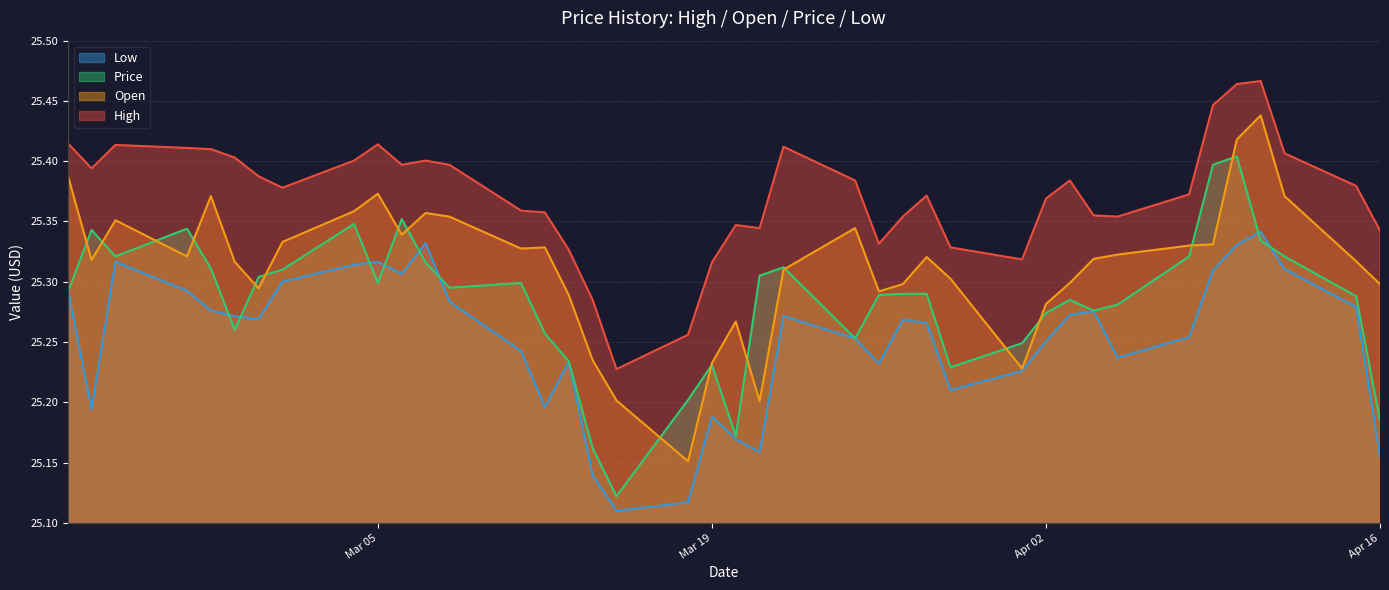

Is it true that Low equals 25.2 at 03/20/2024?

True